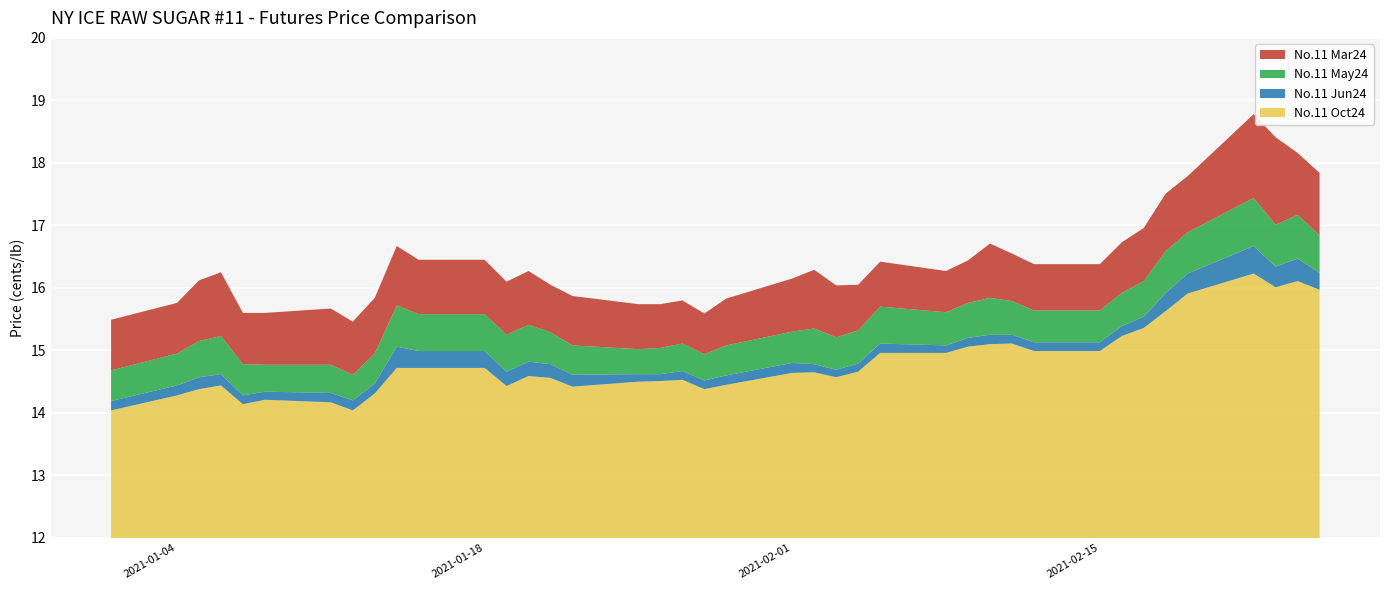

Reading left to right, what are all the values shown in this chart?

No.11 Mar24: 15.5	15.8	16.1	16.2	15.6	15.6	15.7	15.5	15.8	16.7	16.4	16.4	16.1	16.3	16.1	15.9	15.7	15.7	15.8	15.6	15.8	16.1	16.3	16.0	16.1	16.4	16.3	16.4	16.7	16.6	16.4	16.4	16.7	17.0	17.5	17.8	18.8	18.4	18.2	17.8
No.11 May24: 14.7	14.9	15.2	15.2	14.8	14.8	14.8	14.6	14.9	15.7	15.6	15.6	15.2	15.4	15.3	15.1	15.0	15.0	15.1	14.9	15.1	15.3	15.3	15.2	15.3	15.7	15.6	15.8	15.8	15.8	15.6	15.6	15.9	16.1	16.6	16.9	17.4	17.0	17.2	16.8
No.11 Jun24: 14.2	14.4	14.6	14.6	14.3	14.3	14.3	14.2	14.5	15.1	15.0	15.0	14.7	14.8	14.8	14.6	14.6	14.6	14.7	14.5	14.6	14.8	14.8	14.7	14.8	15.1	15.1	15.2	15.2	15.2	15.1	15.1	15.4	15.5	15.9	16.2	16.7	16.3	16.5	16.2
No.11 Oct24: 14.0	14.3	14.4	14.4	14.1	14.2	14.2	14.0	14.3	14.7	14.7	14.7	14.4	14.6	14.6	14.4	14.5	14.5	14.5	14.4	14.4	14.6	14.7	14.6	14.7	15.0	15.0	15.1	15.1	15.1	15.0	15.0	15.2	15.4	15.6	15.9	16.2	16.0	16.1	16.0